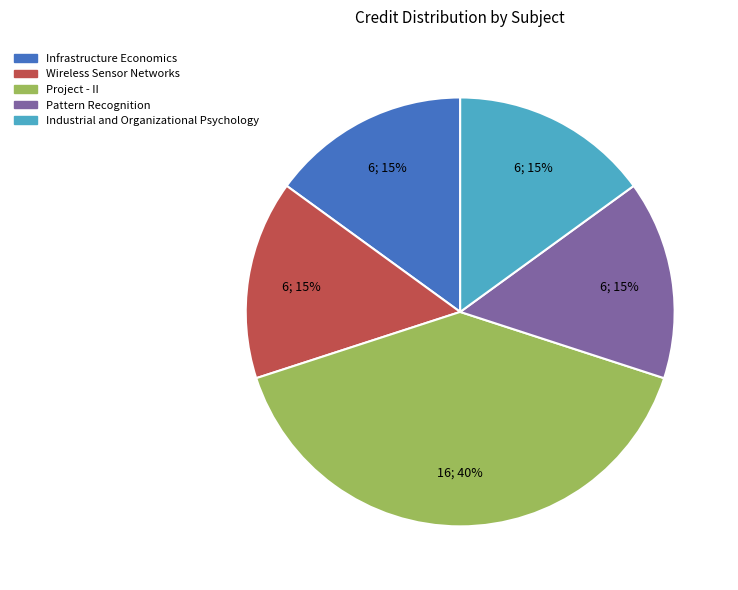

Is Infrastructure Economics the majority of the pie?

No